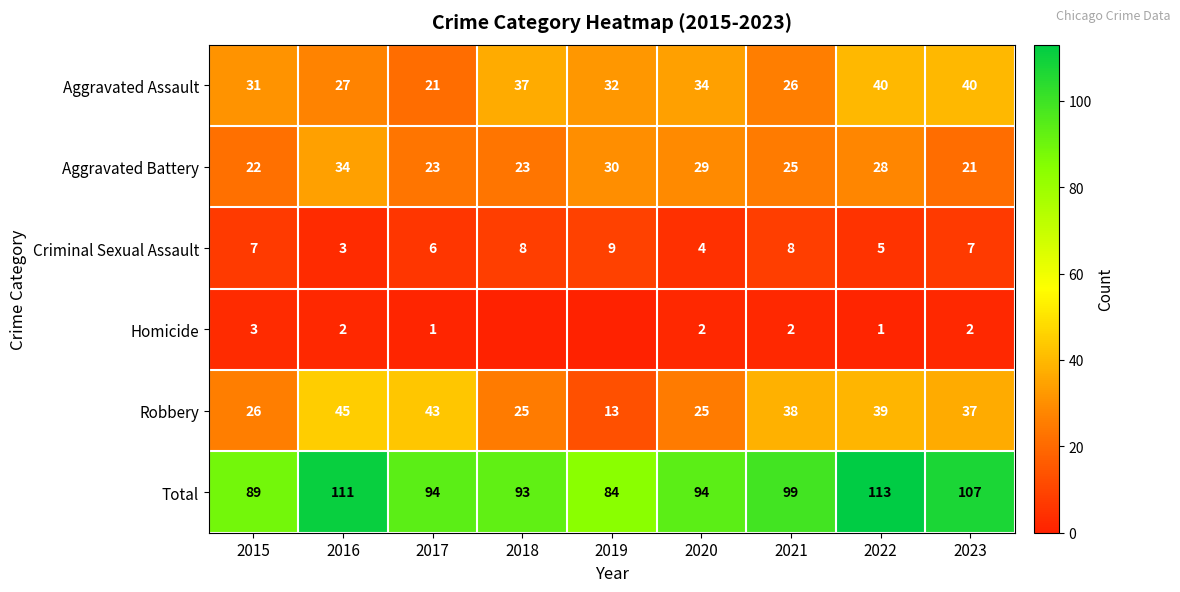

The value of Robbery at 2021 is 38. True or false?

True